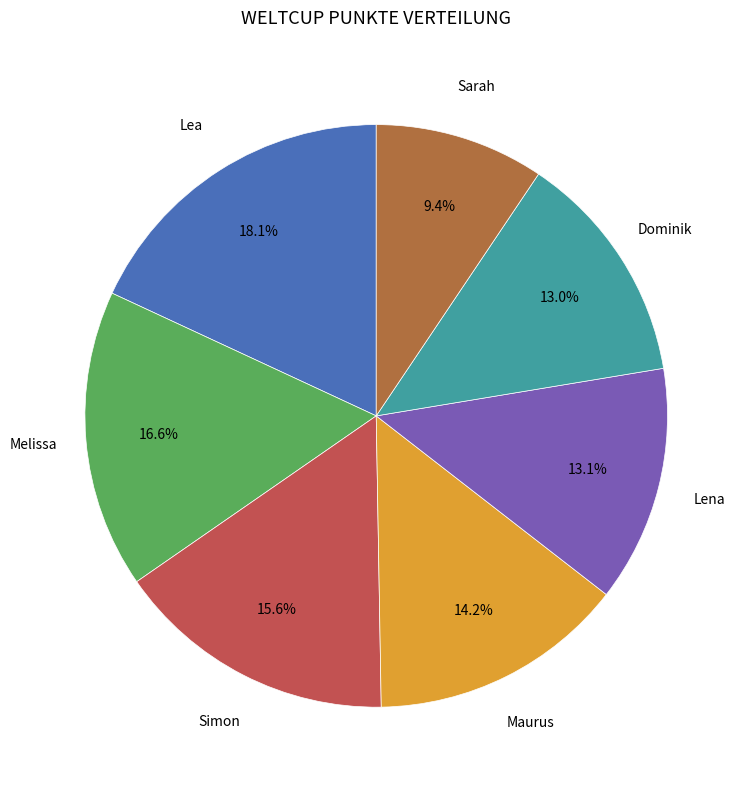

Rank the categories by value from highest to lowest.

Lea, Melissa, Simon, Maurus, Lena, Dominik, Sarah